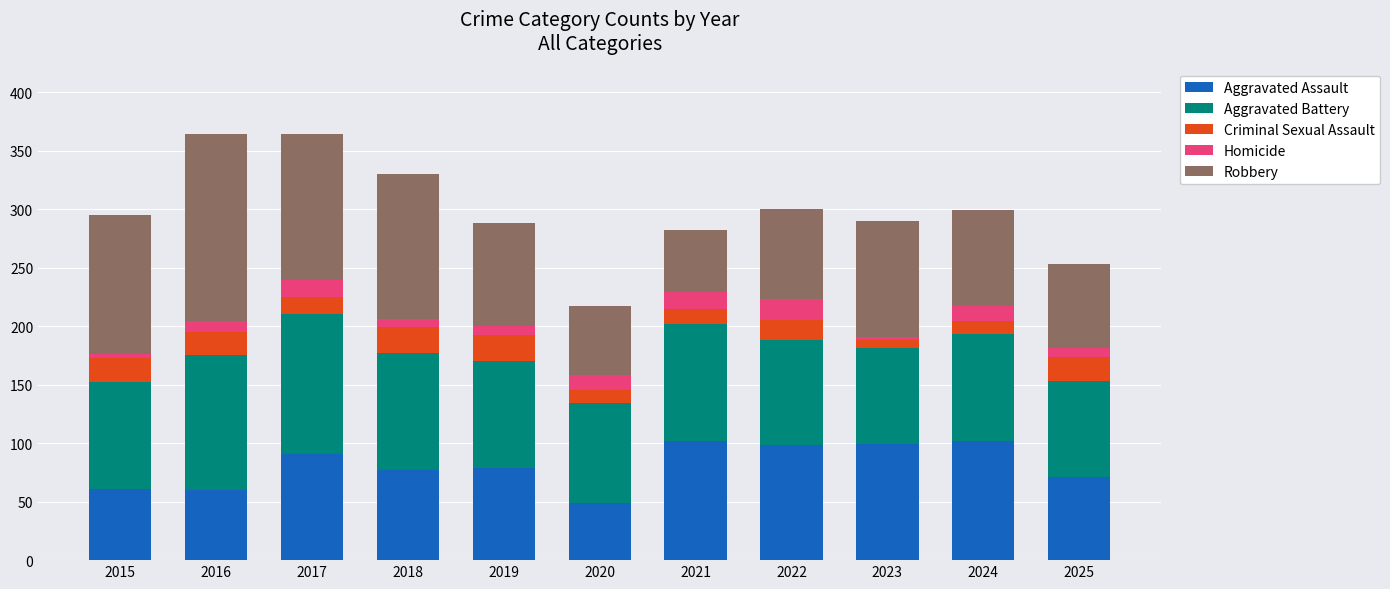

What is the lowest value of the Aggravated Assault series?

49